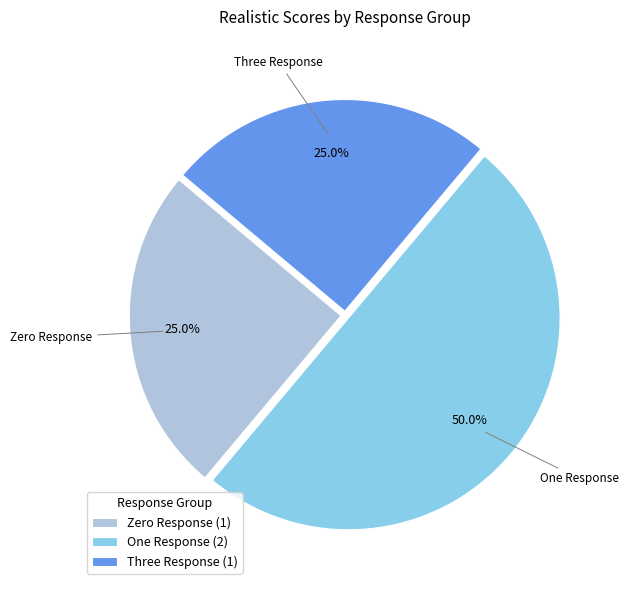

Which category has the biggest portion of the pie?

One Response